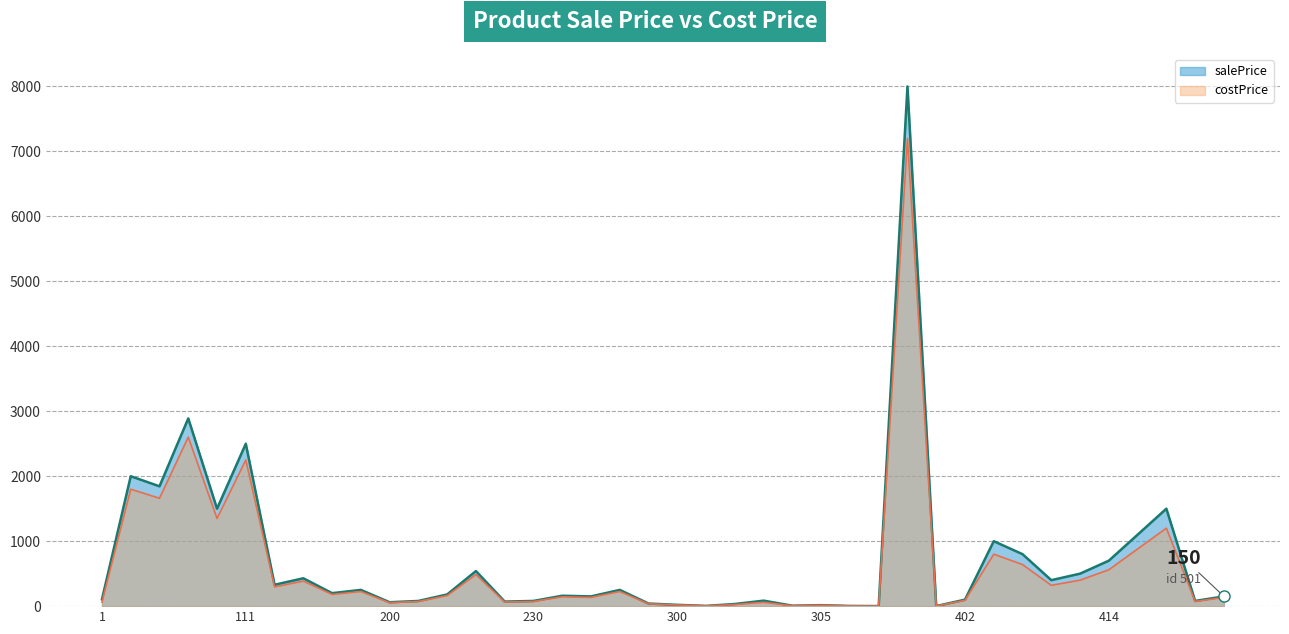

Which series has the widest spread of values?

salePrice